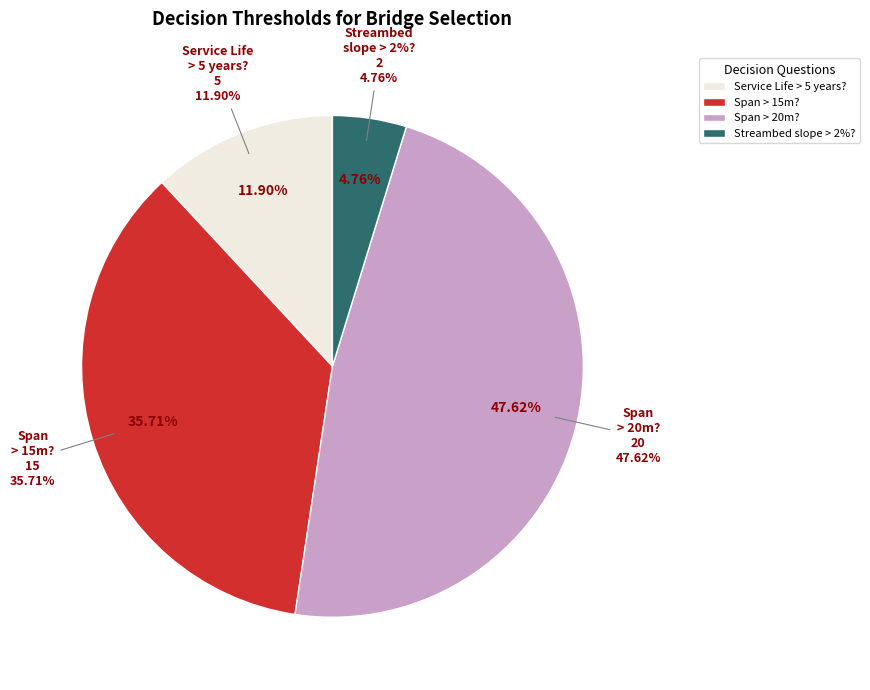

Does any single category account for the majority?

No